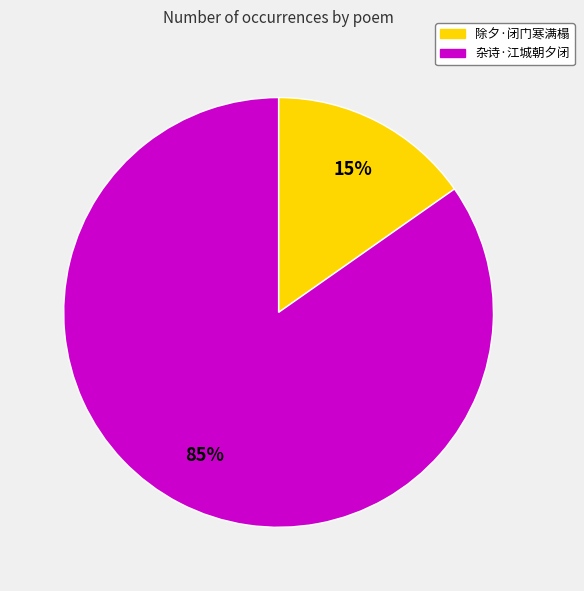

The 除夕·闭门寒满榻 slice represents 15% of the pie. True or false?

True